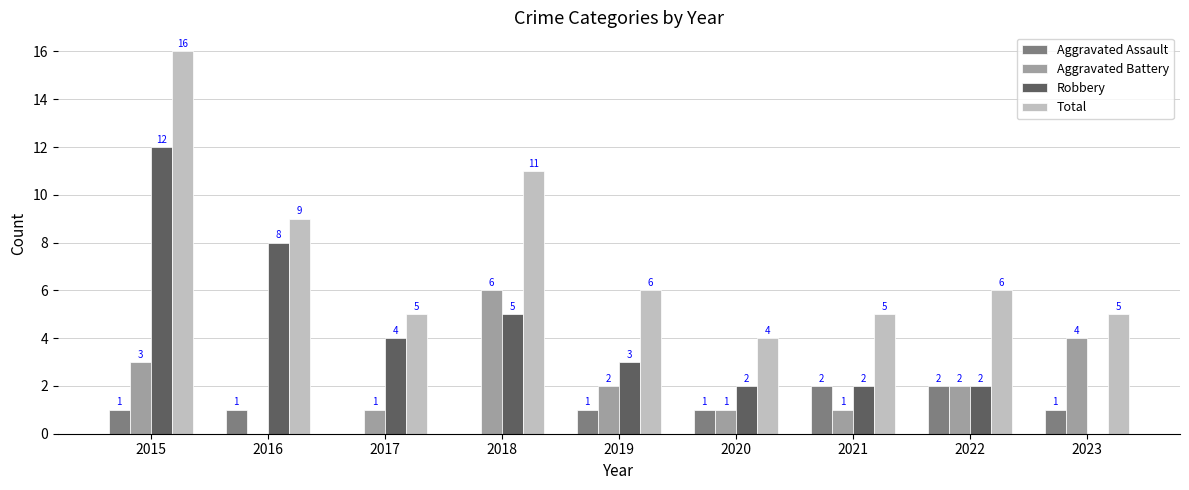

Are the bars grouped side by side (vs. stacked)?

Yes